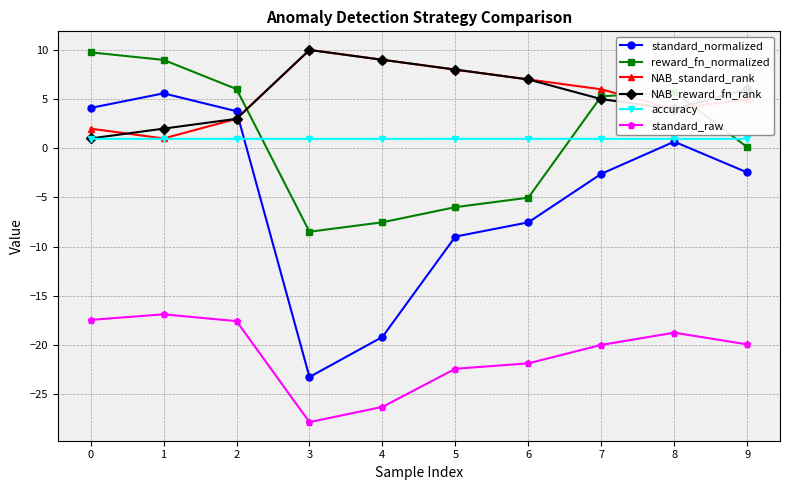

What are all the series names shown in the legend?

standard_normalized, reward_fn_normalized, NAB_standard_rank, NAB_reward_fn_rank, accuracy, standard_raw